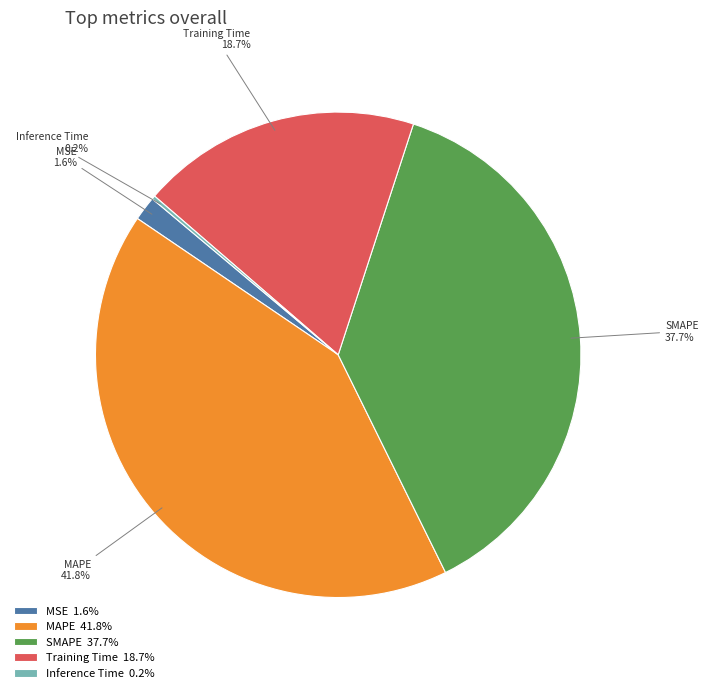

Does any single category account for the majority?

No